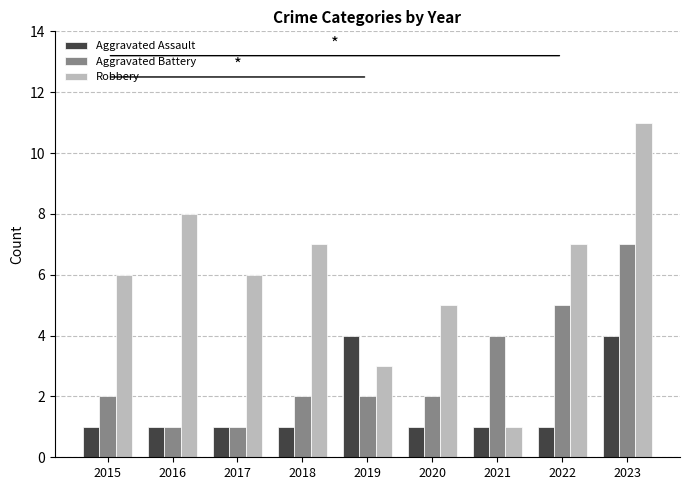

Rank the series by their average value, from lowest to highest.

Aggravated Assault, Aggravated Battery, Robbery